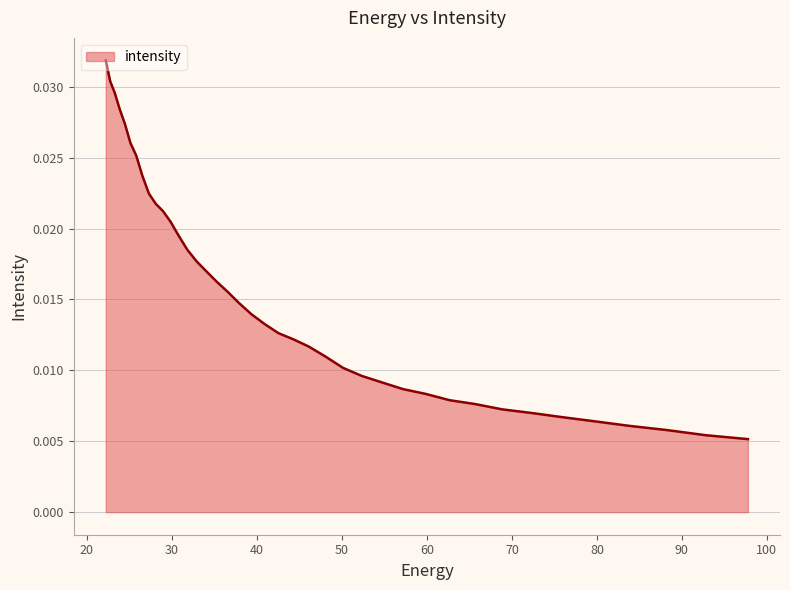

Which category has the lowest value across all series?

97.76732